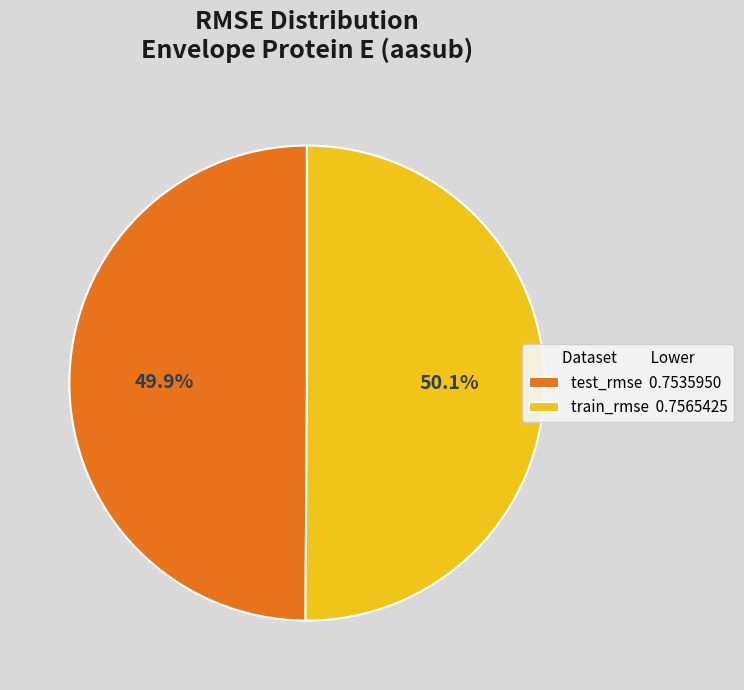

Do test_rmse and train_rmse together represent more than half of the pie?

Yes